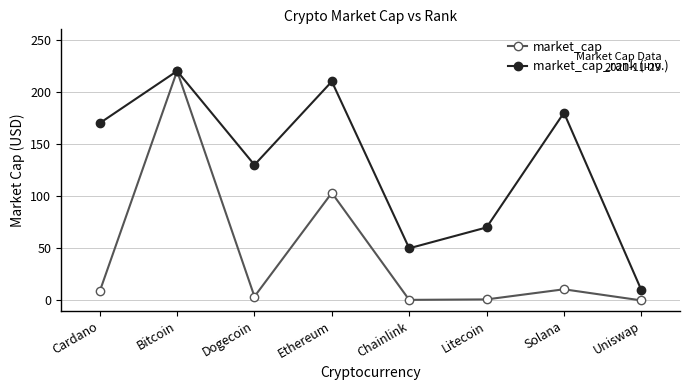

True or false: market_cap has more than 1 points higher than both neighbors.

True